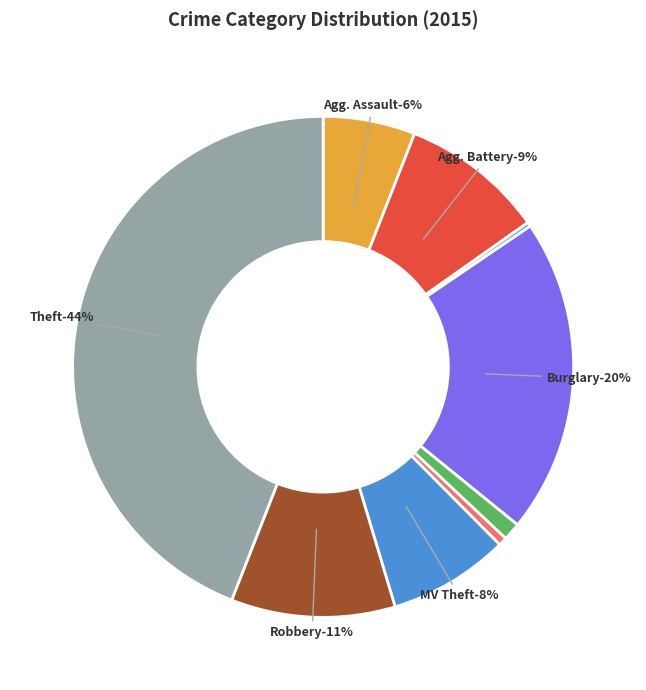

How many segments does this pie chart have?

9